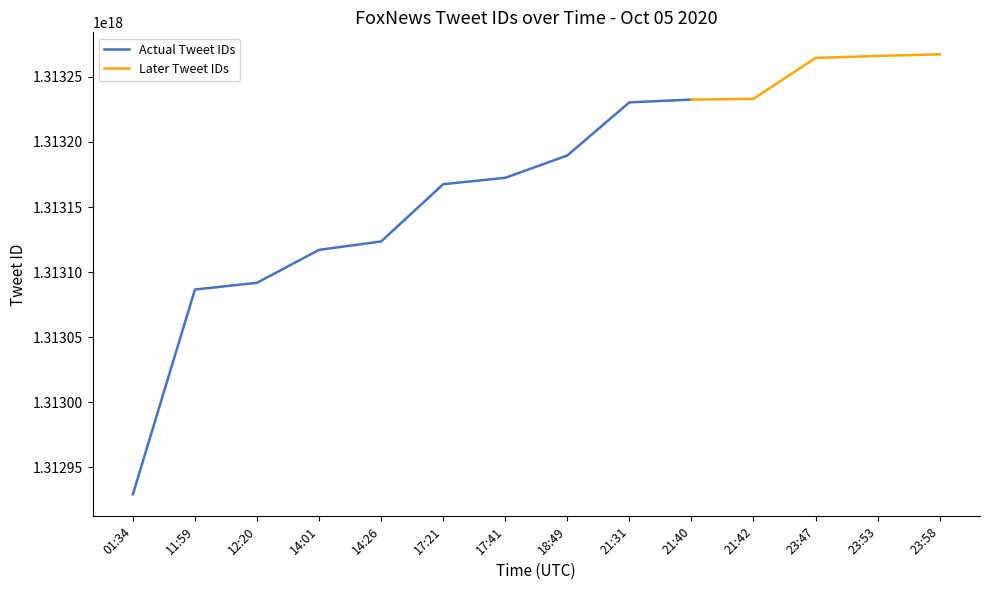

What is the ratio of the value at 23:47 to the value at 11:59?

1.0